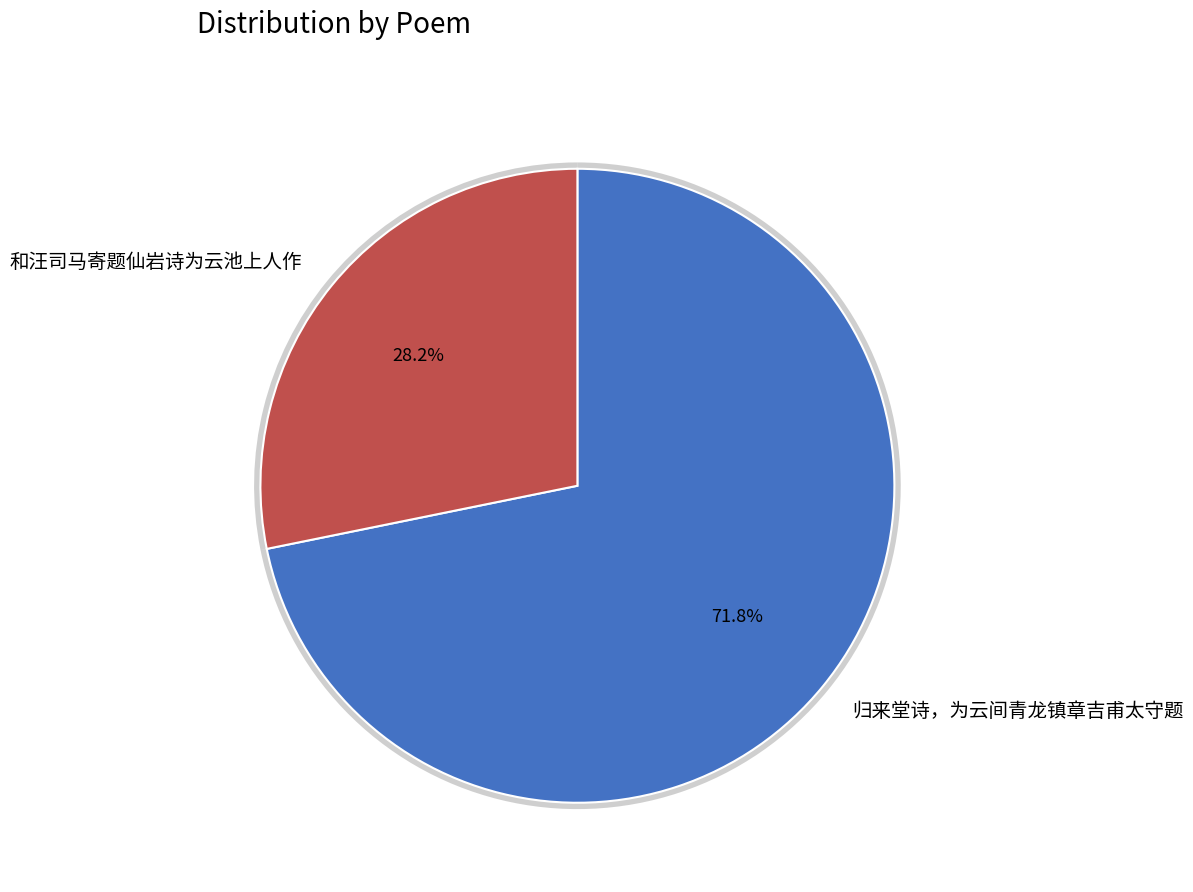

What is the largest slice in the pie chart?

归来堂诗，为云间青龙镇章吉甫太守题